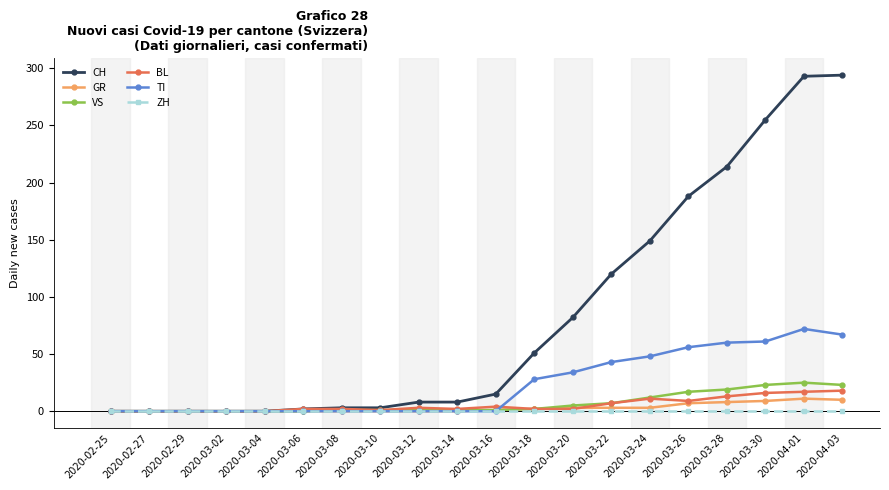

What is the label of the 9th point from the right?

2020-03-18